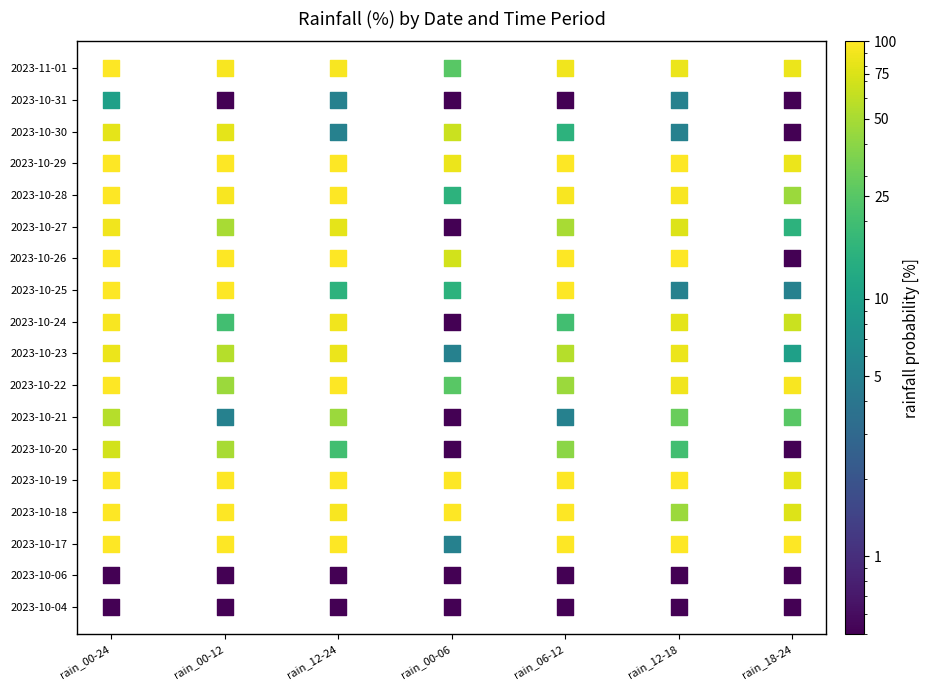

What is the sum of all 2023-10-18 values?

615